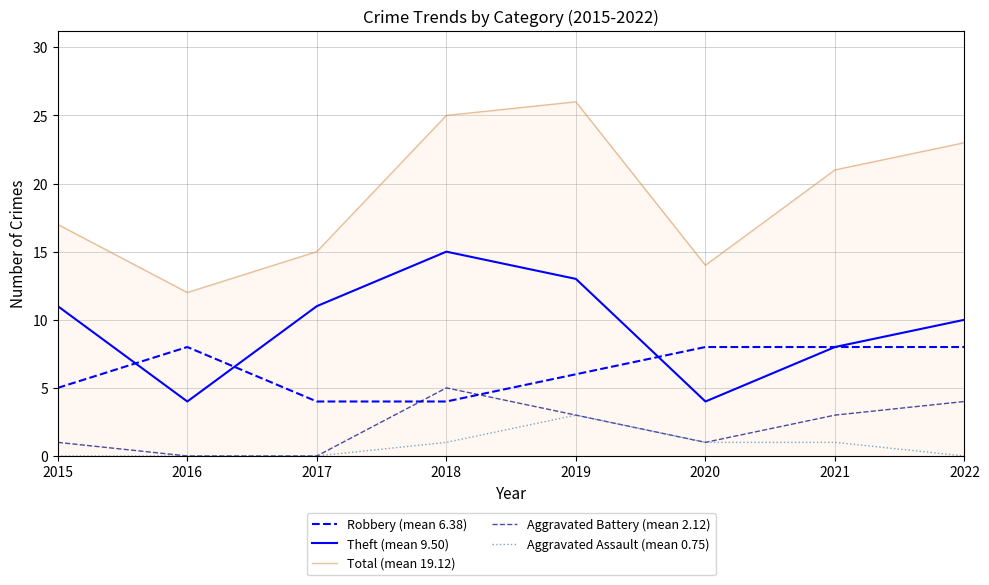

What is the total value across all series at 2015?

34